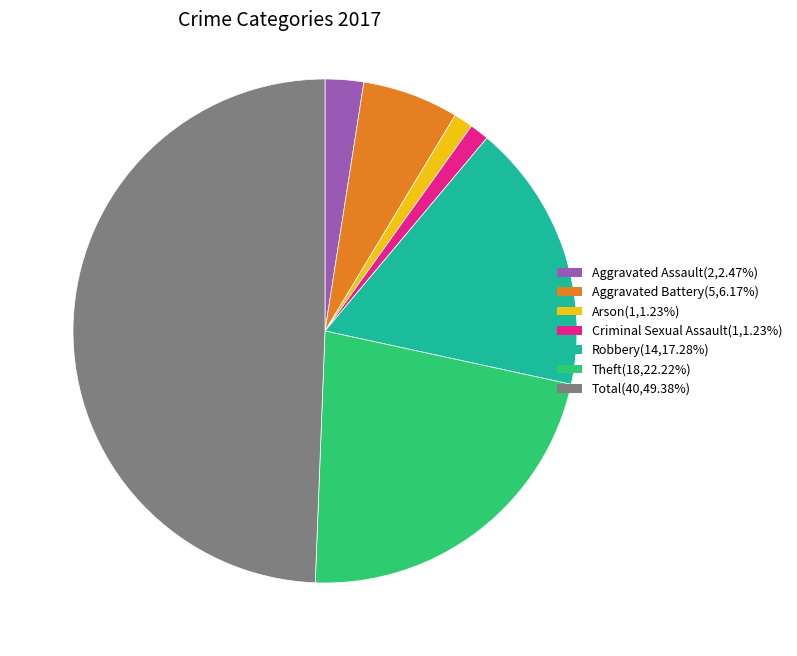

What is the ratio of the value at Total to the value at Robbery?

2.9